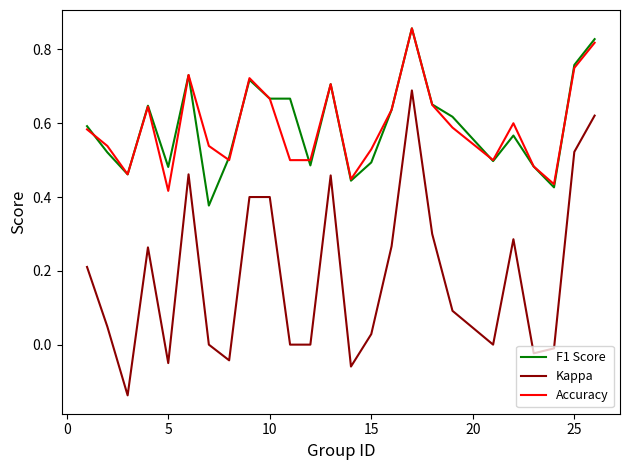

How many F1 Score values are between 0 and 1?

25